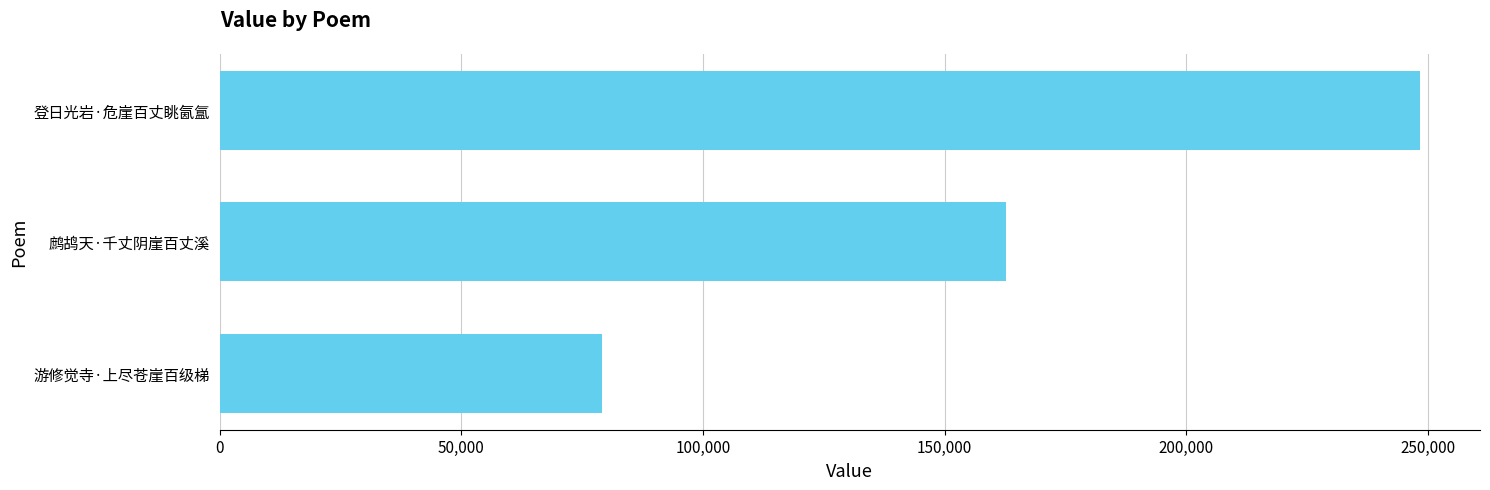

What is the approximate value at 登日光岩·危崖百丈眺氤氲?

248386